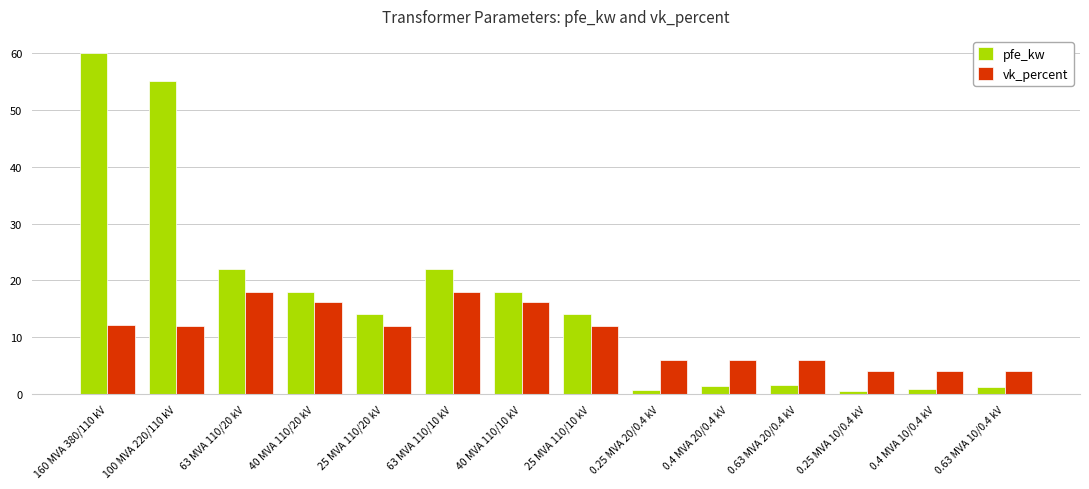

Rank the series by their maximum value, from highest to lowest.

pfe_kw, vk_percent